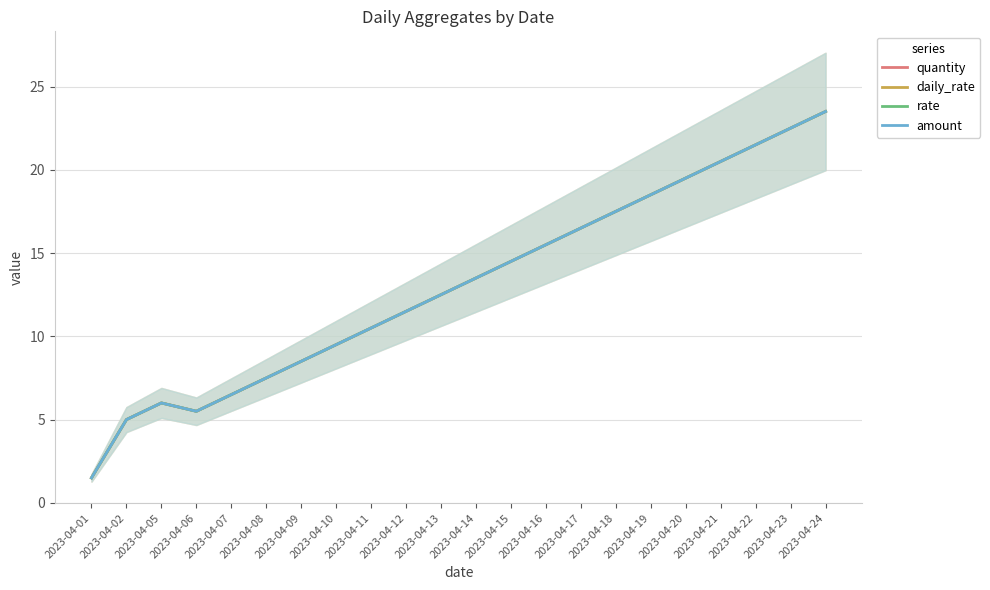

Which series has the largest range (max minus min)?

quantity